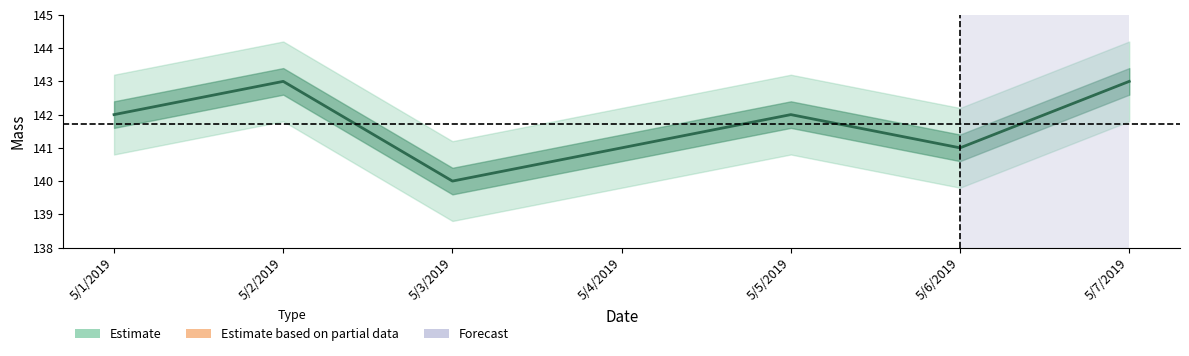

What is the sum of the values at 5/4/2019 and 5/6/2019?

282